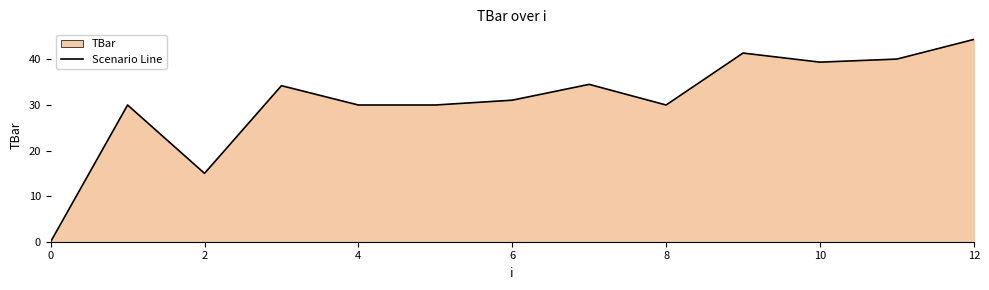

What is the maximum value shown in the chart?

44.4